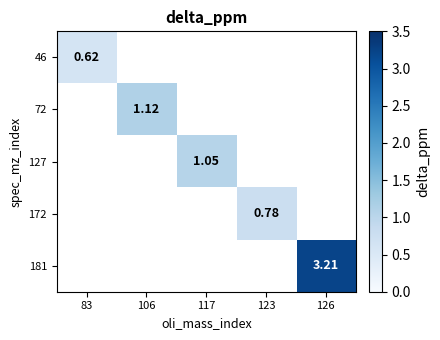

The value of 181 at 126 is 3.2. True or false?

True